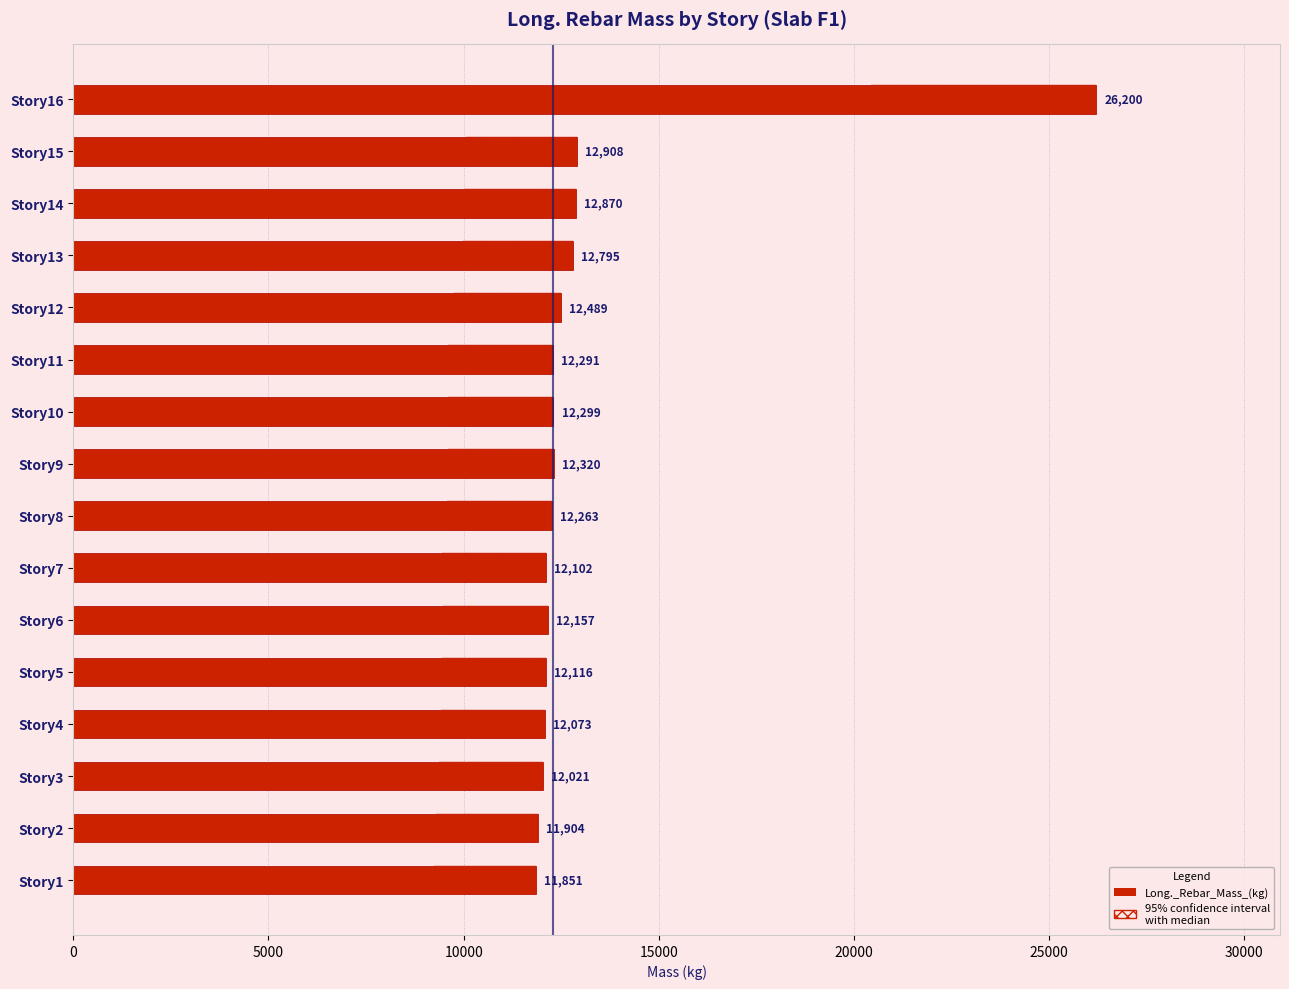

What is the label of the 8th bar from the right?

8